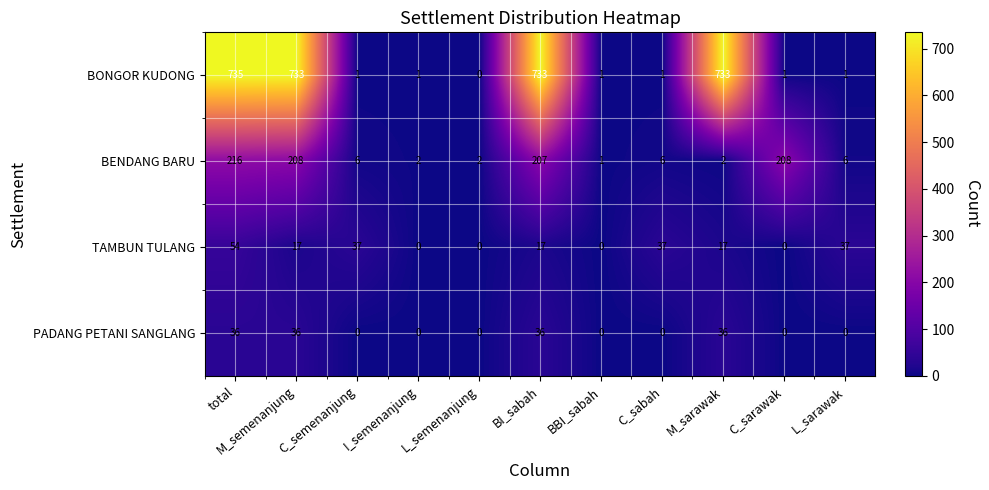

At which label is TAMBUN TULANG closest to 27?

M_semenanjung